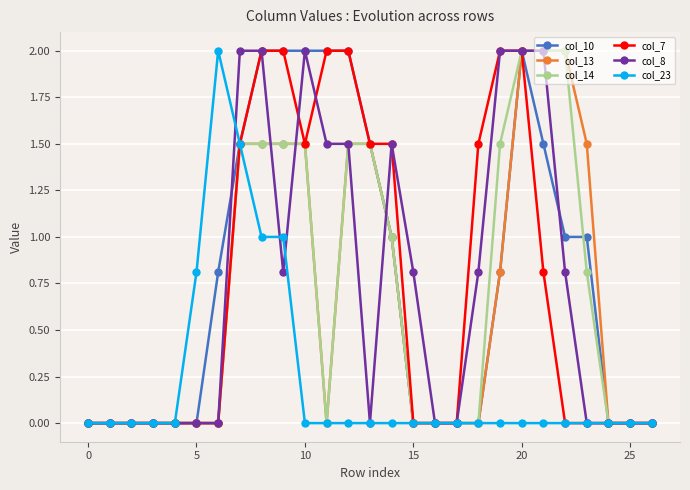

What is the maximum value for col_23?

2.0